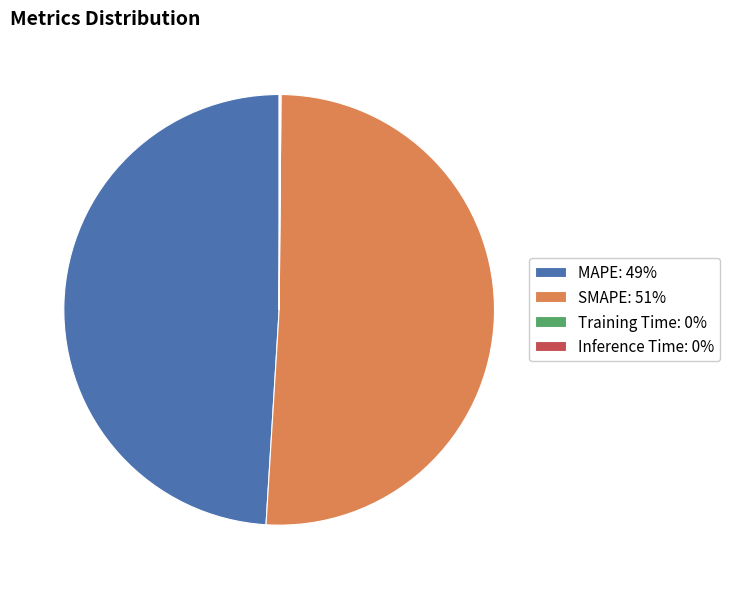

Is SMAPE the majority of the pie?

Yes